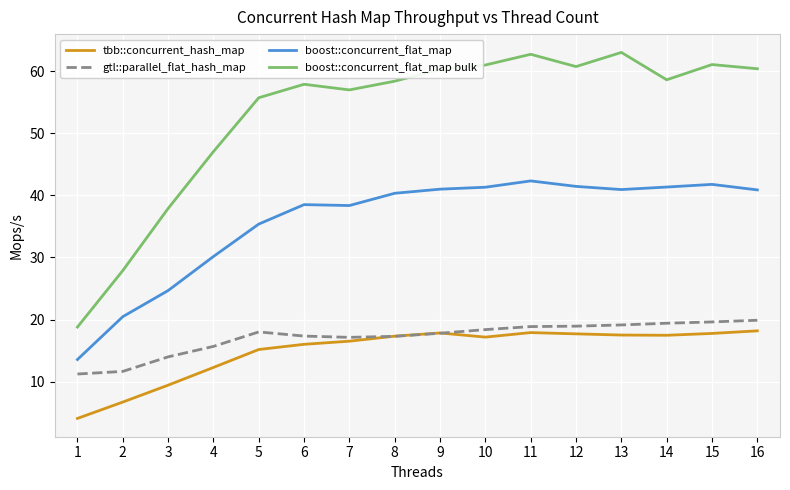

True or false: tbb::concurrent_hash_map and boost::concurrent_flat_map intersect in this chart.

False